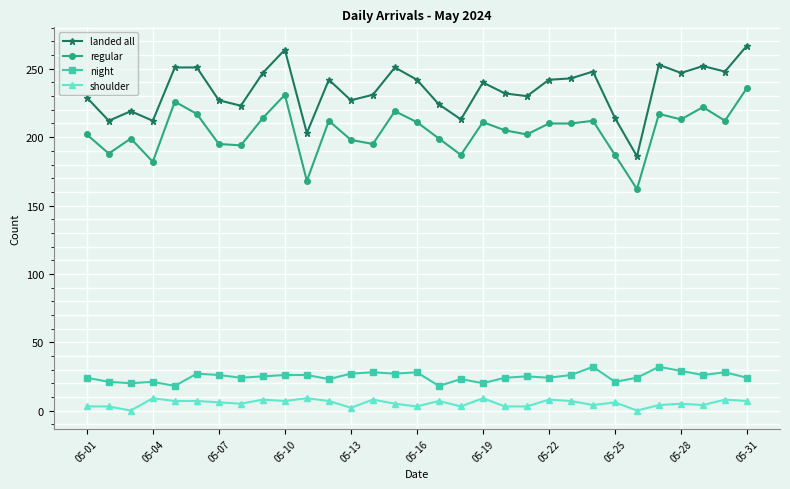

Which series has the widest spread of values?

landed all